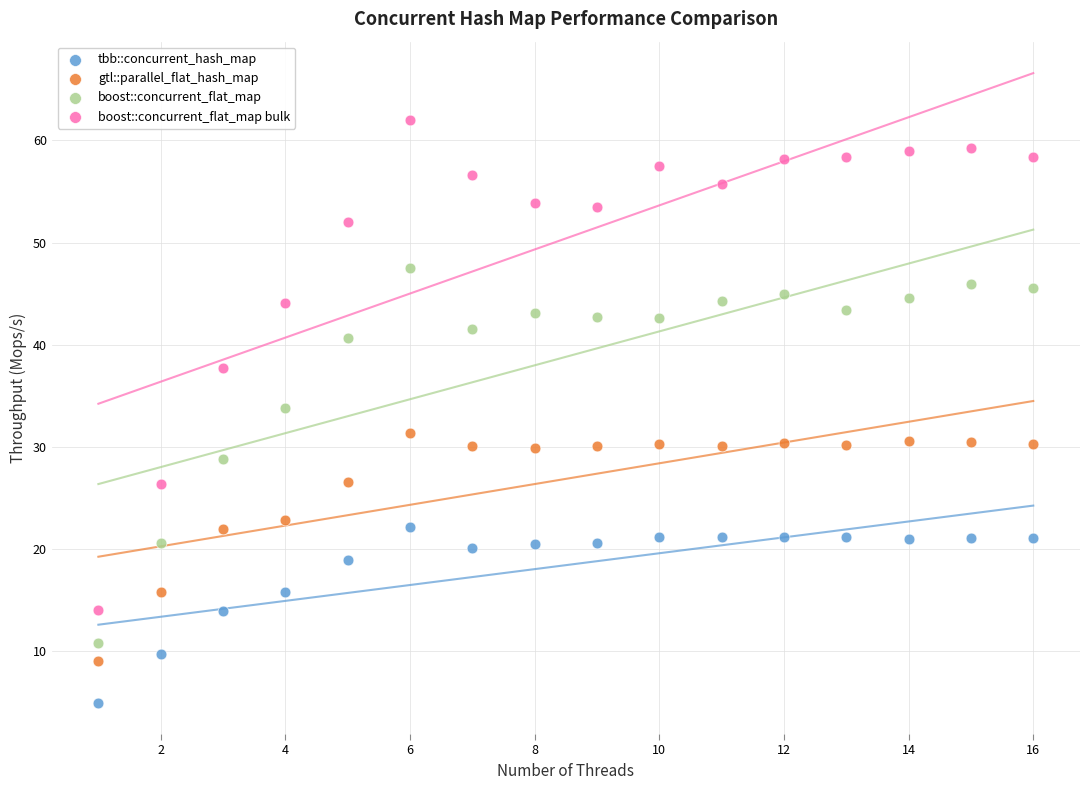

Which series contains the highest Y value?

boost::concurrent_flat_map bulk